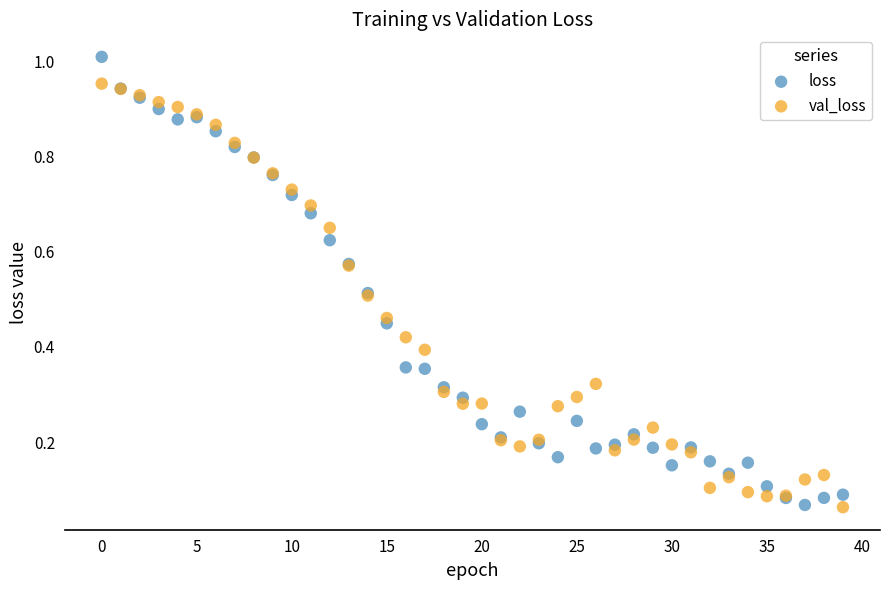

Which series contains the highest Y value?

loss